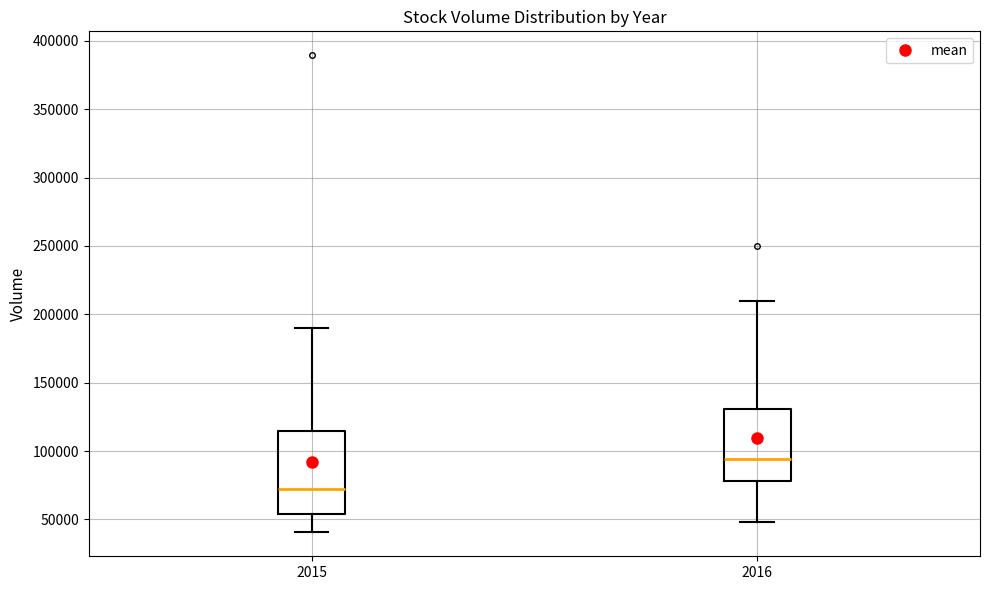

Reading left to right, transcribe this box plot: for each box, give where its median line is, the range the box spans, and where its two whiskers end, as read against the y-axis. The values are not printed on the chart, so give them approximately, as read against the axis.

2015: median 70000, box 55000 to 115000, whiskers 40000 to 190000
2016: median 95000, box 80000 to 130000, whiskers 50000 to 210000